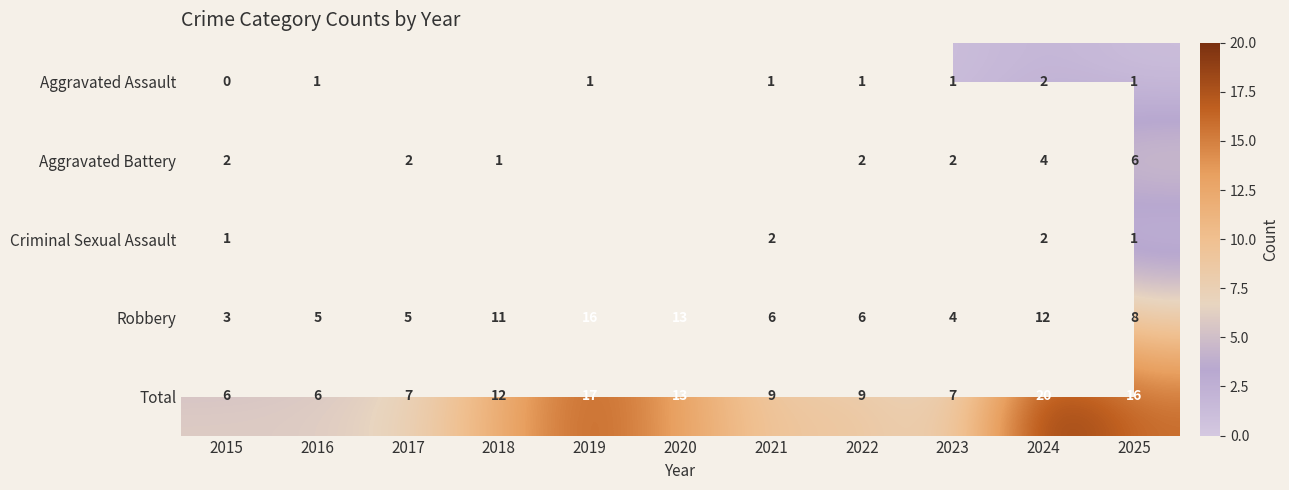

Where is Robbery nearest to the value 9?

2025